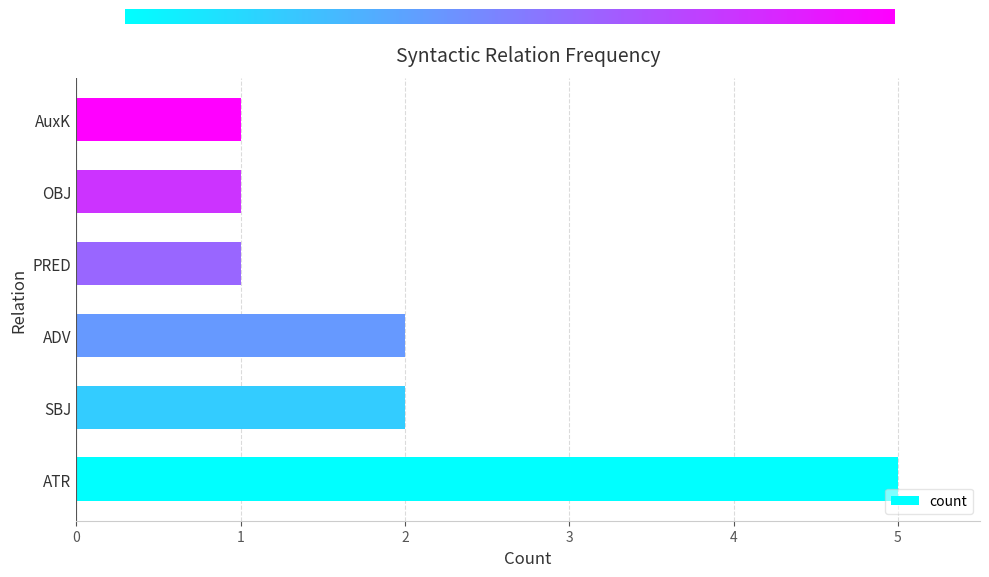

True or false: the data shows 3 at SBJ.

False